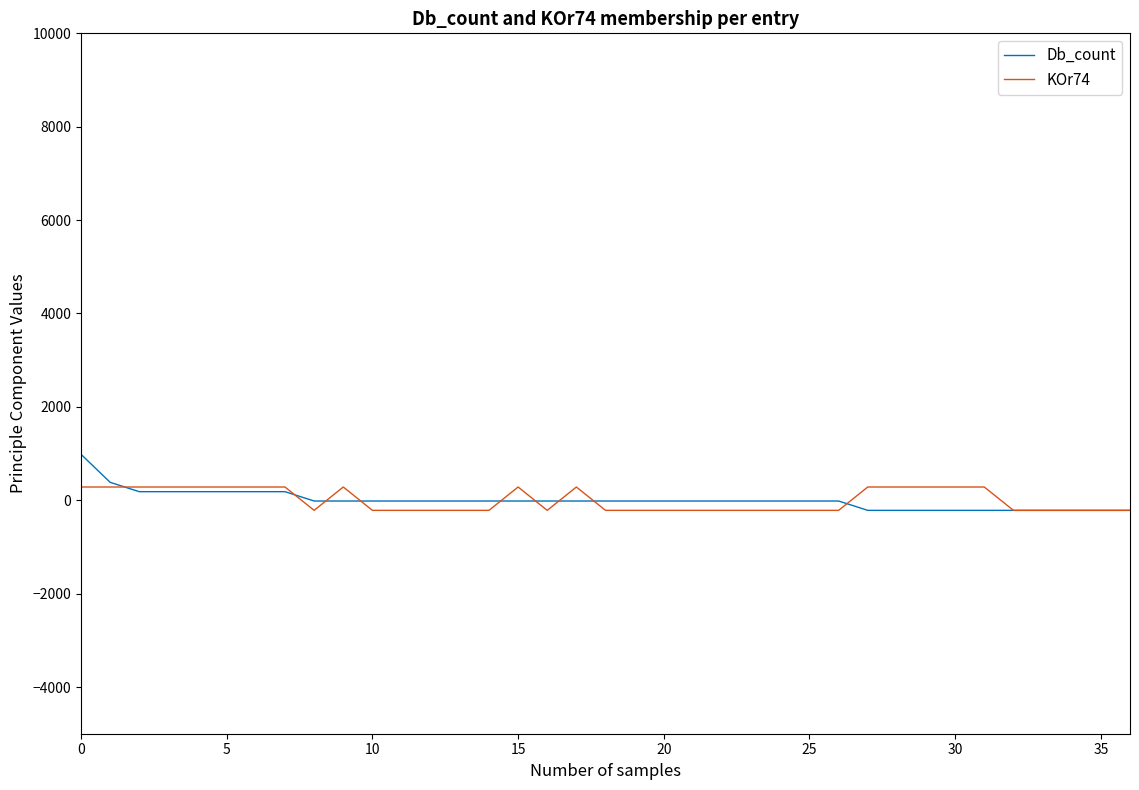

What is the maximum value shown in the chart?

983.8